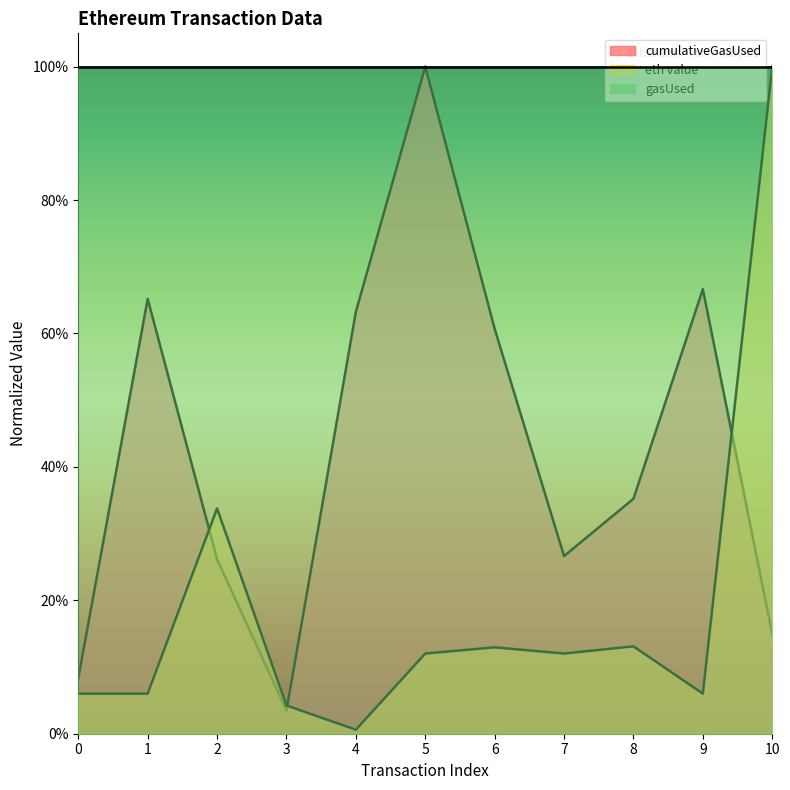

True or false: cumulativeGasUsed has more than 2 interior local peaks.

True